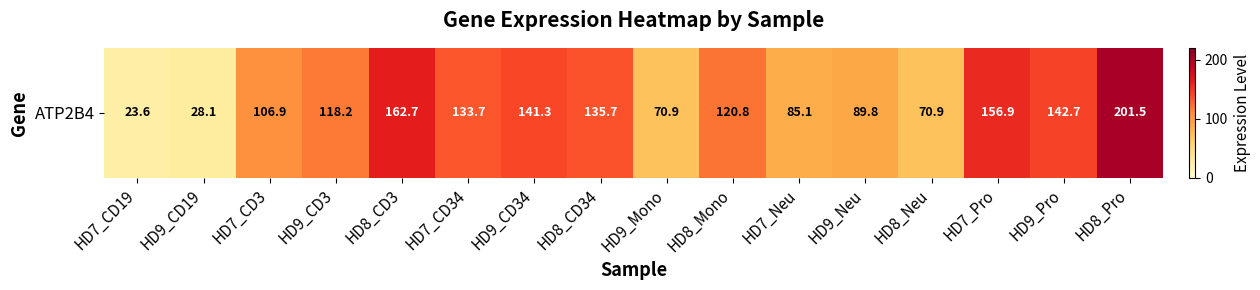

What is the greatest value displayed?

201.5